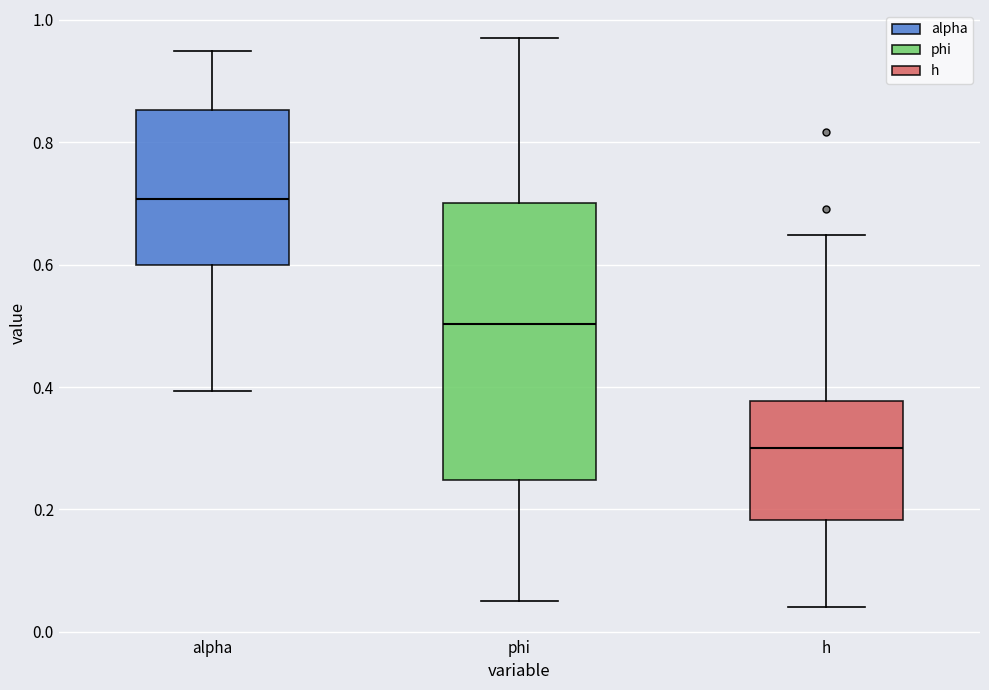

Reading left to right, read every box against the y-axis: the position of its median line, the range the box covers, and the ends of its whiskers. The values are not printed on the chart, so give them approximately, as read against the axis.

alpha: median 0.70, box 0.60 to 0.86, whiskers 0.40 to 0.96
phi: median 0.50, box 0.24 to 0.70, whiskers 0.06 to 0.96
h: median 0.30, box 0.18 to 0.38, whiskers 0.04 to 0.64